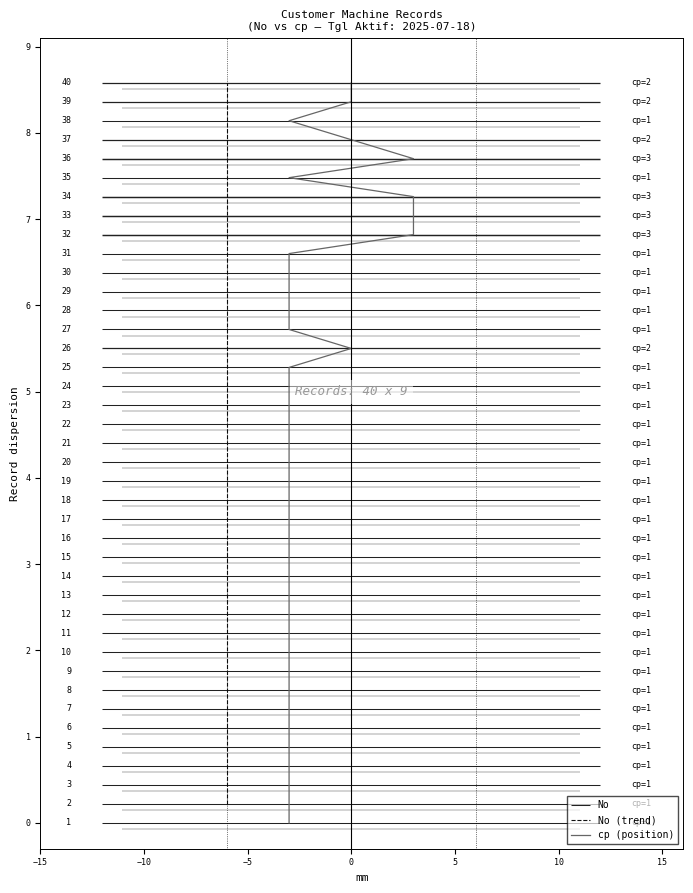

True or false: No (trend) and cp (position) intersect in this chart.

False